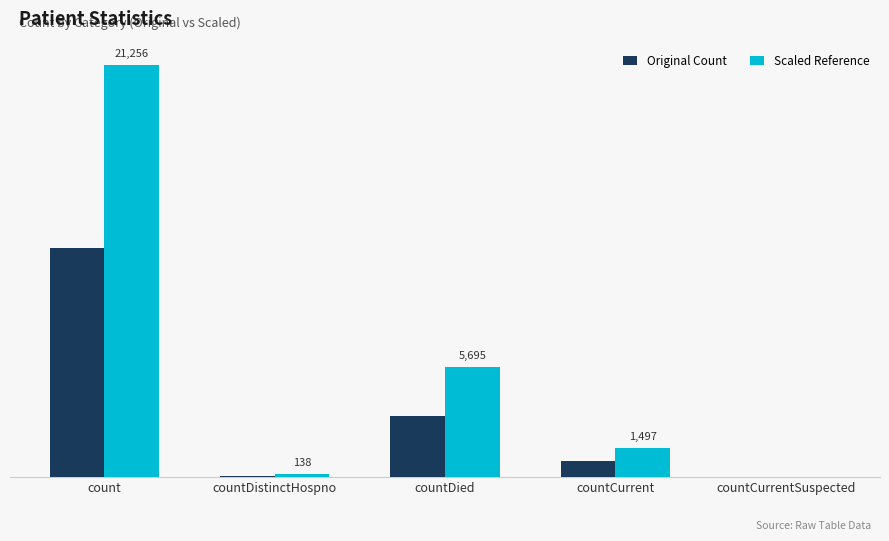

What are all the series names shown in the legend?

Original Count, Scaled Reference